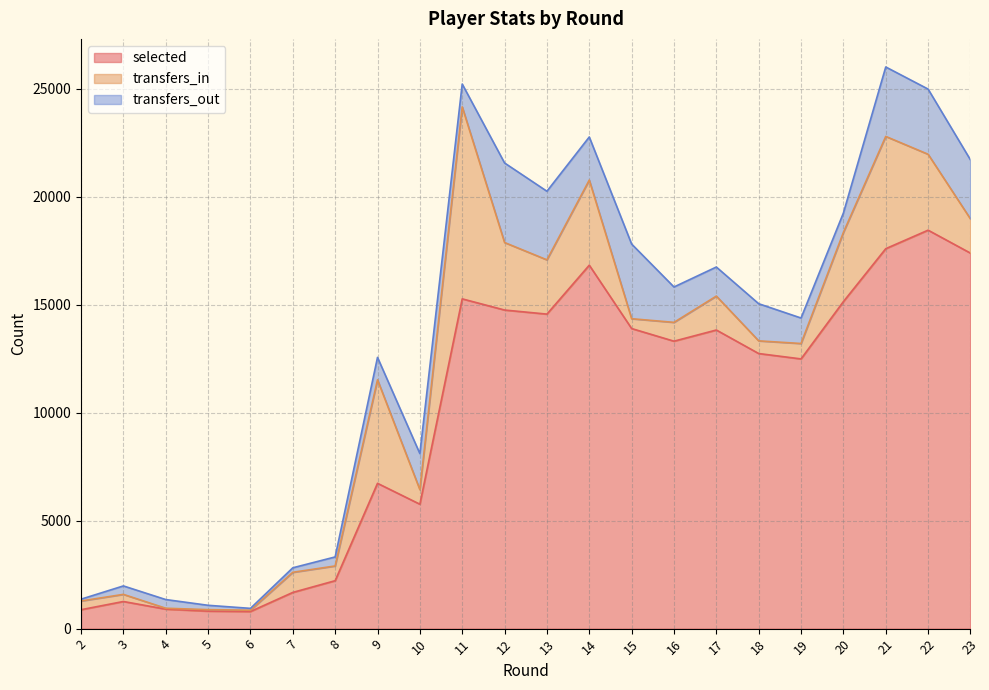

List the labels in order of selected value, smallest first.

6, 5, 2, 4, 3, 7, 8, 10, 9, 19, 18, 16, 17, 15, 13, 12, 20, 11, 14, 23, 21, 22